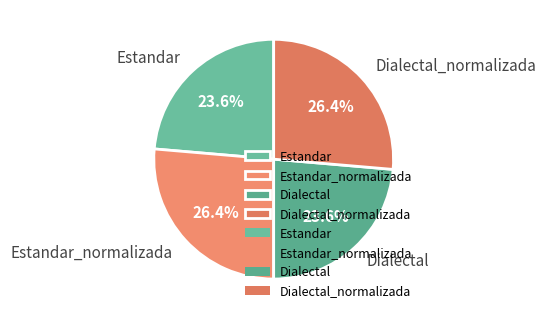

What percentage is the Estandar slice, to the nearest percent?

24%